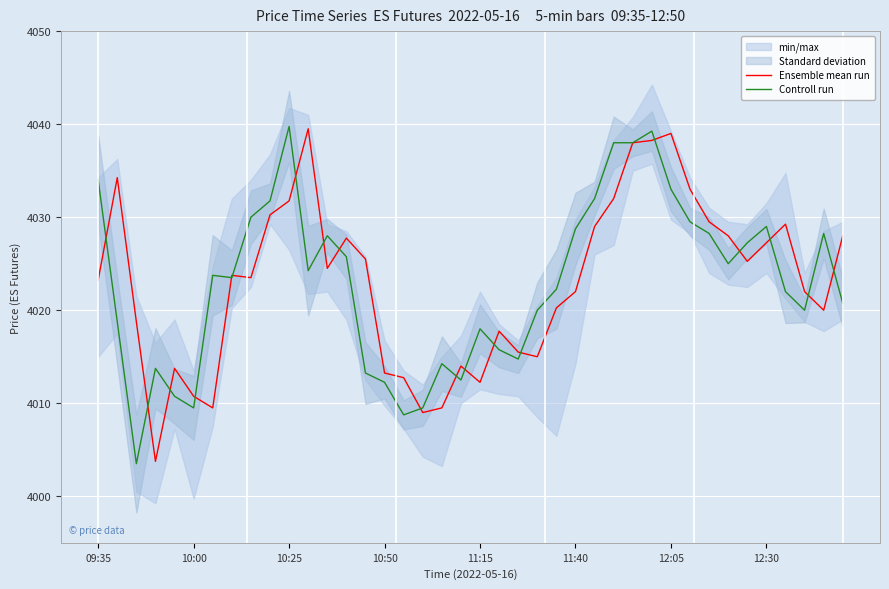

The Ensemble mean run series shows 6851.0 at 11:40. True or false?

False